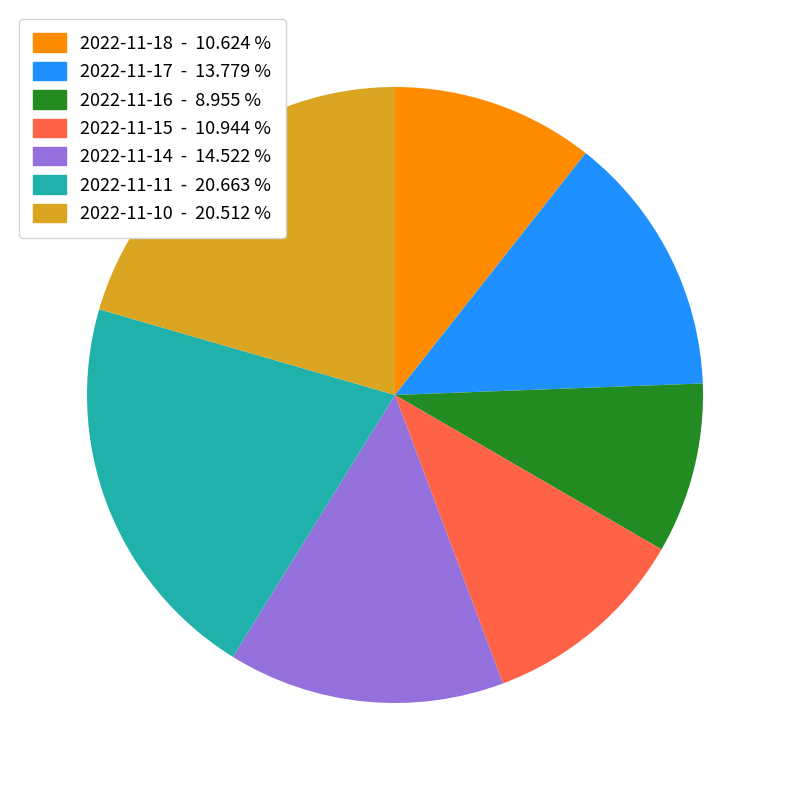

Count the number of slices in the pie.

7